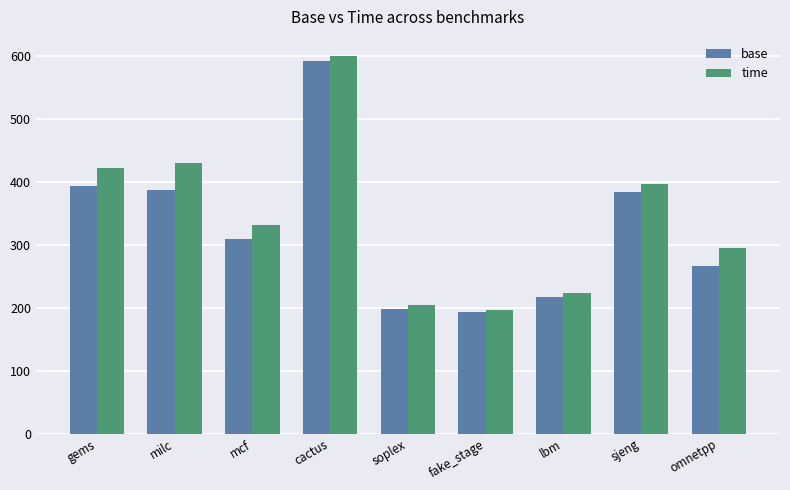

What is the total value across all series at sjeng?

782.0